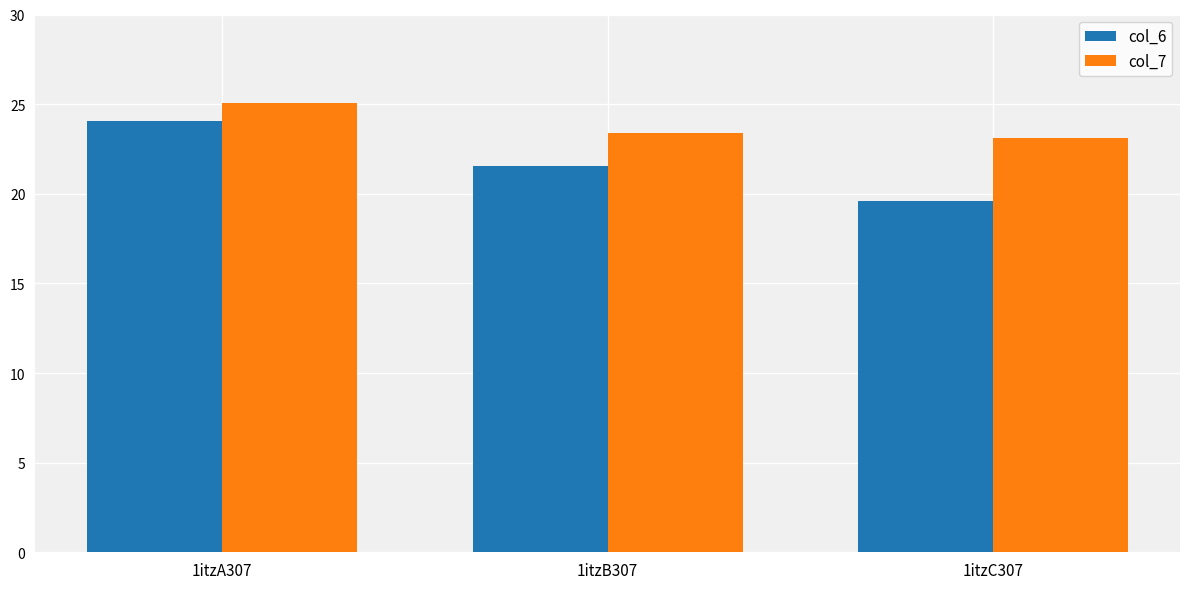

At which category is the sum across all series the highest?

1itzA307